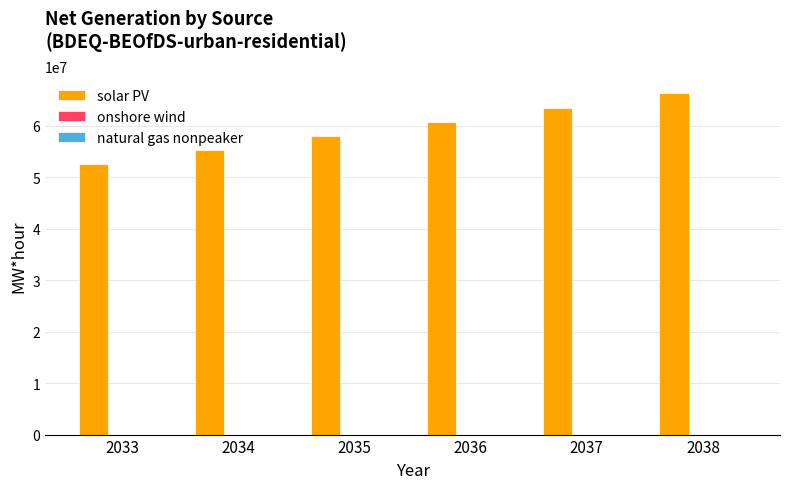

Which series has the largest total across all categories?

solar PV